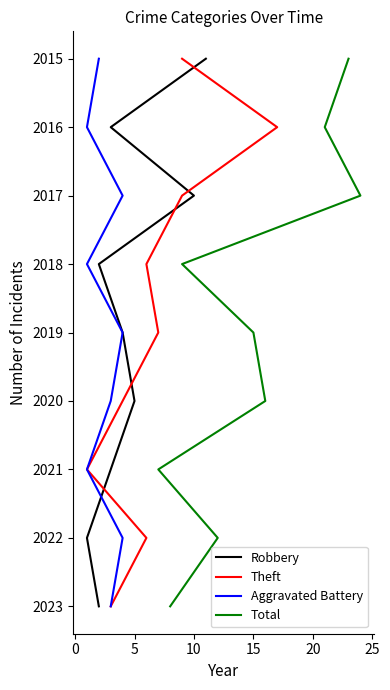

True or false: Aggravated Battery and Total intersect in this chart.

False